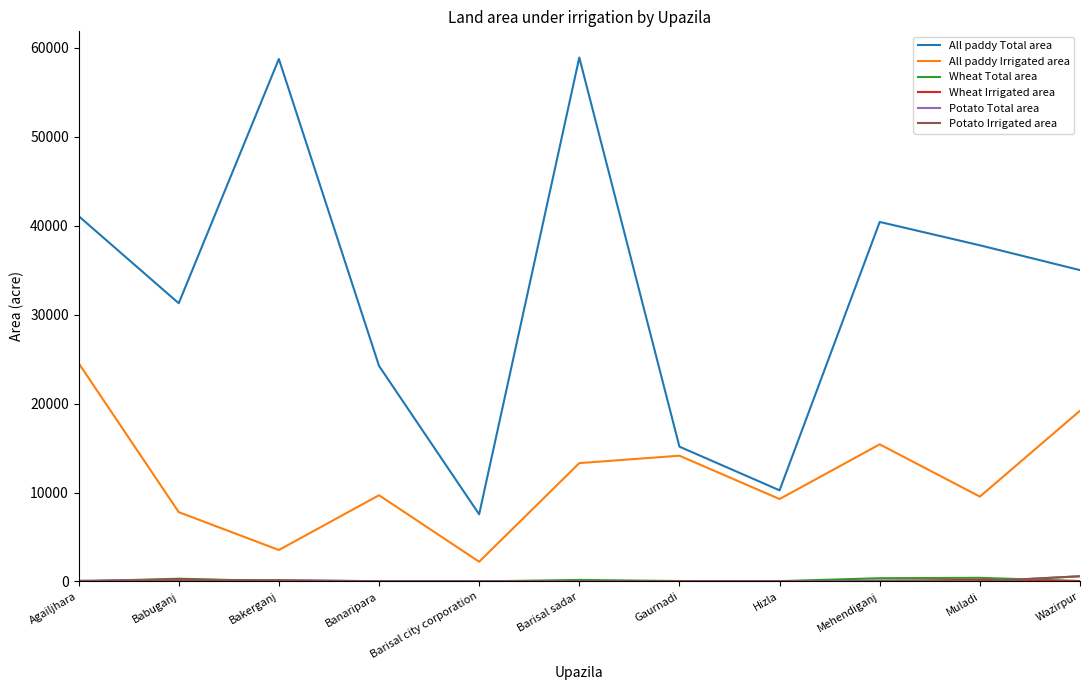

True or false: All paddy Irrigated area has more than 2 interior local peaks.

True